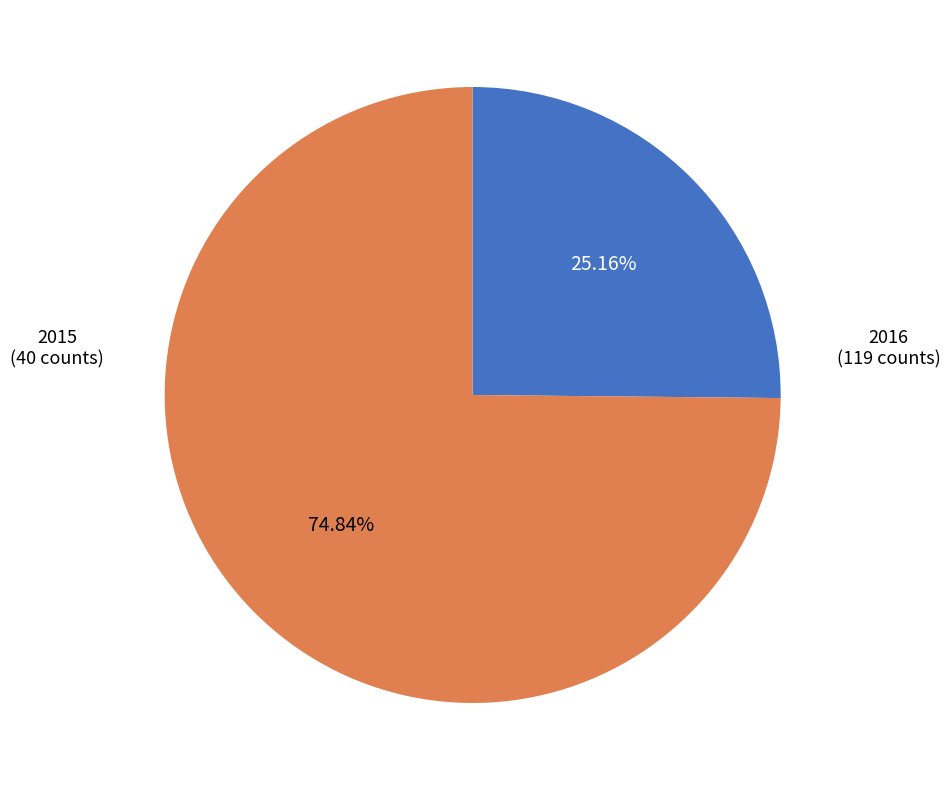

To the nearest percent, what is the difference between the largest and smallest slice percentages?

50%